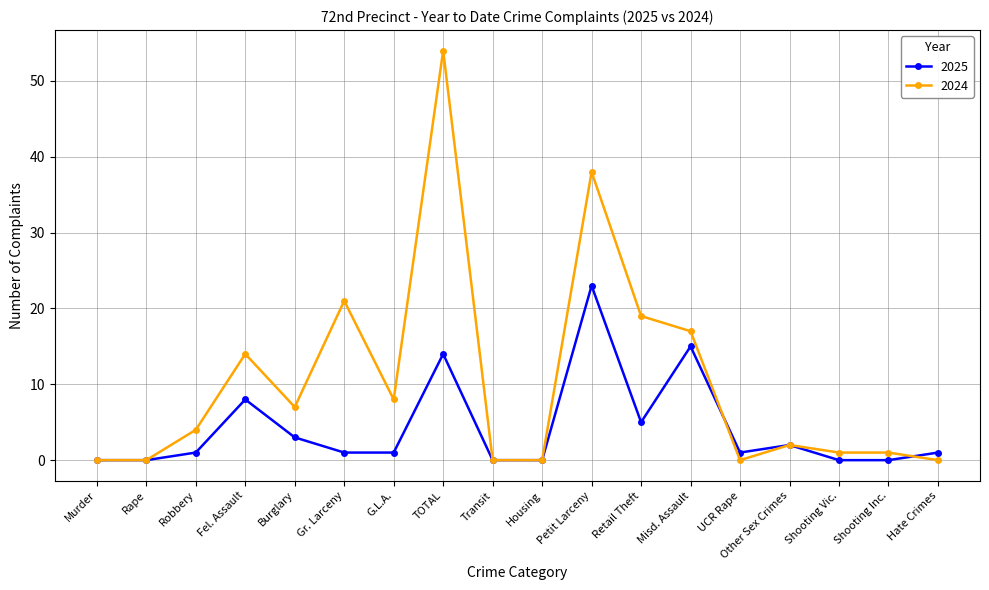

At which category does 2025 reach its first local peak?

Fel. Assault